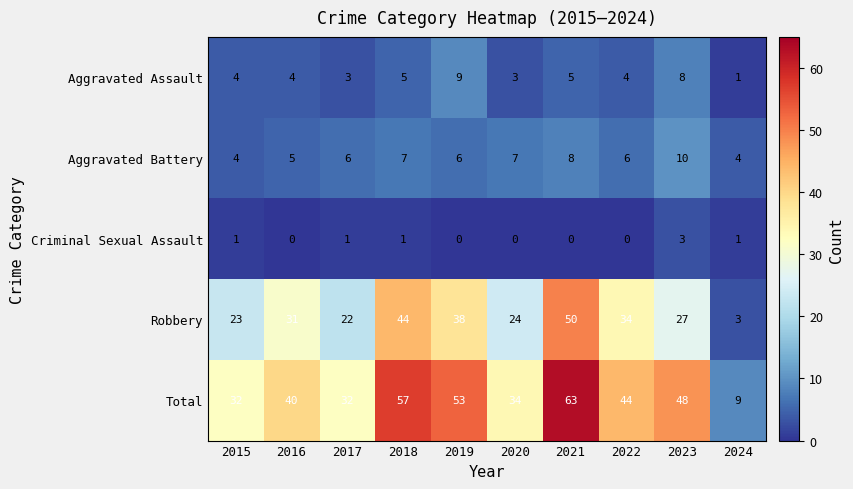

Is it true that Criminal Sexual Assault equals 0 at 2016?

True